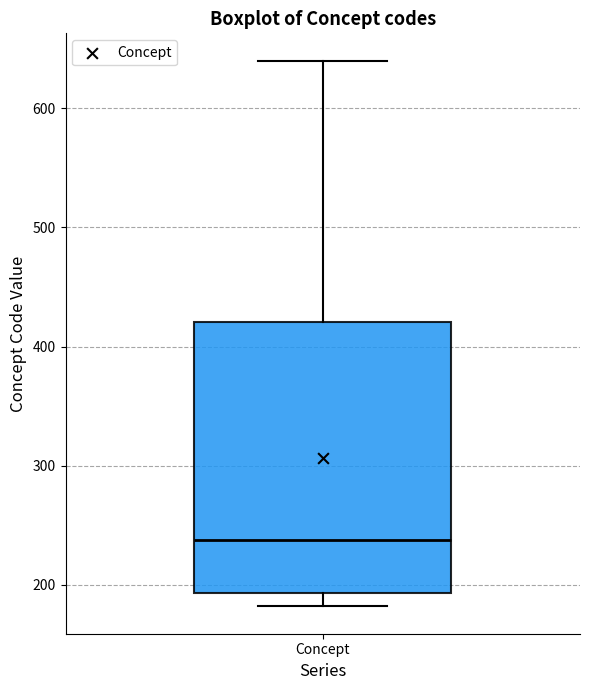

Transcribe this box plot: give where the median line is, the range the box spans, and where the two whiskers end, as read against the y-axis. The values are not printed on the chart, so give them approximately, as read against the axis.

median 240, box 190 to 420, whiskers 180 to 640